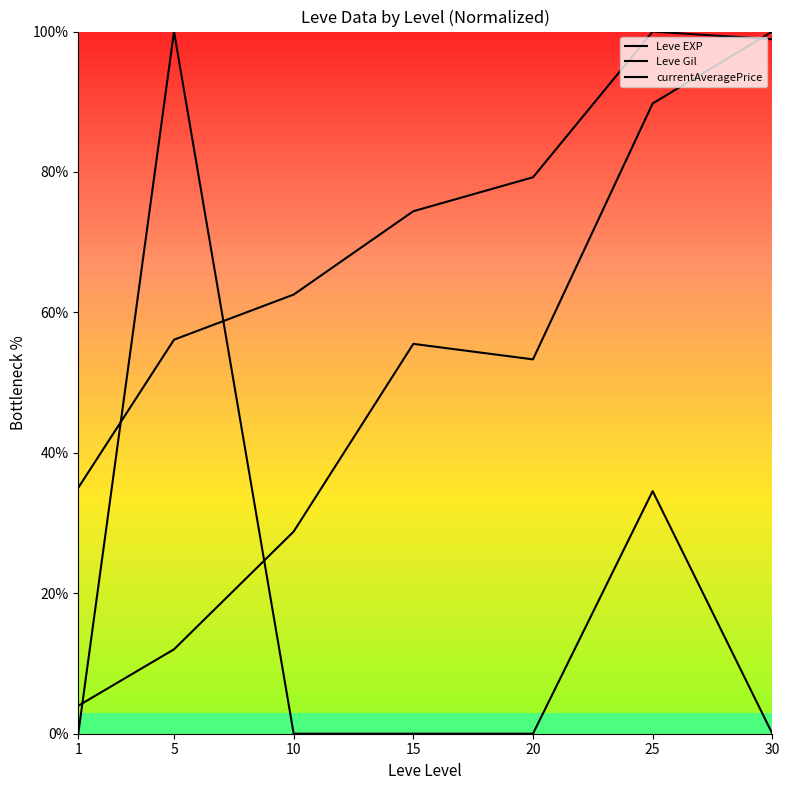

Which category has the highest value across all series?

30